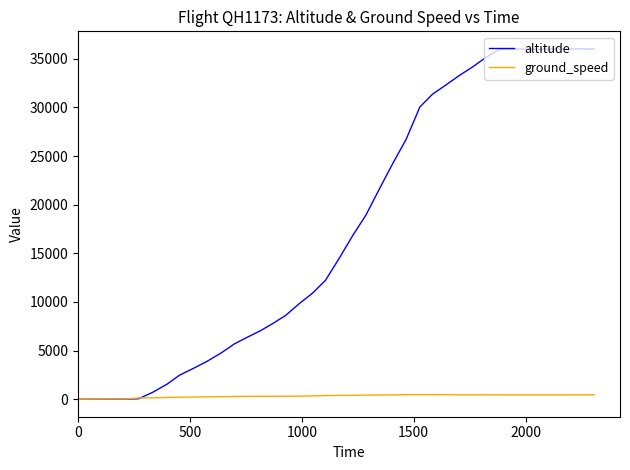

What is the sum of all altitude values?

692400